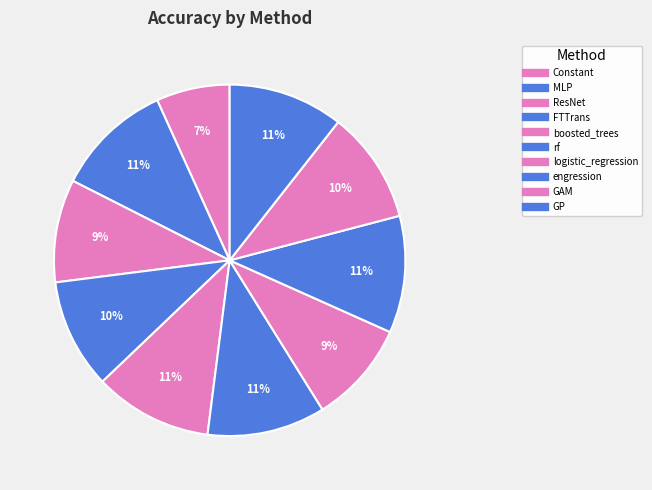

What percentage is the logistic_regression slice, to the nearest percent?

9%